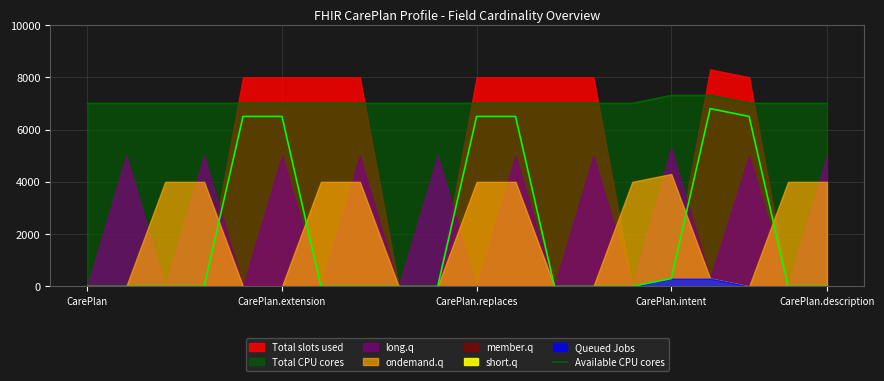

Does the chart display data point markers on the line(s)?

No